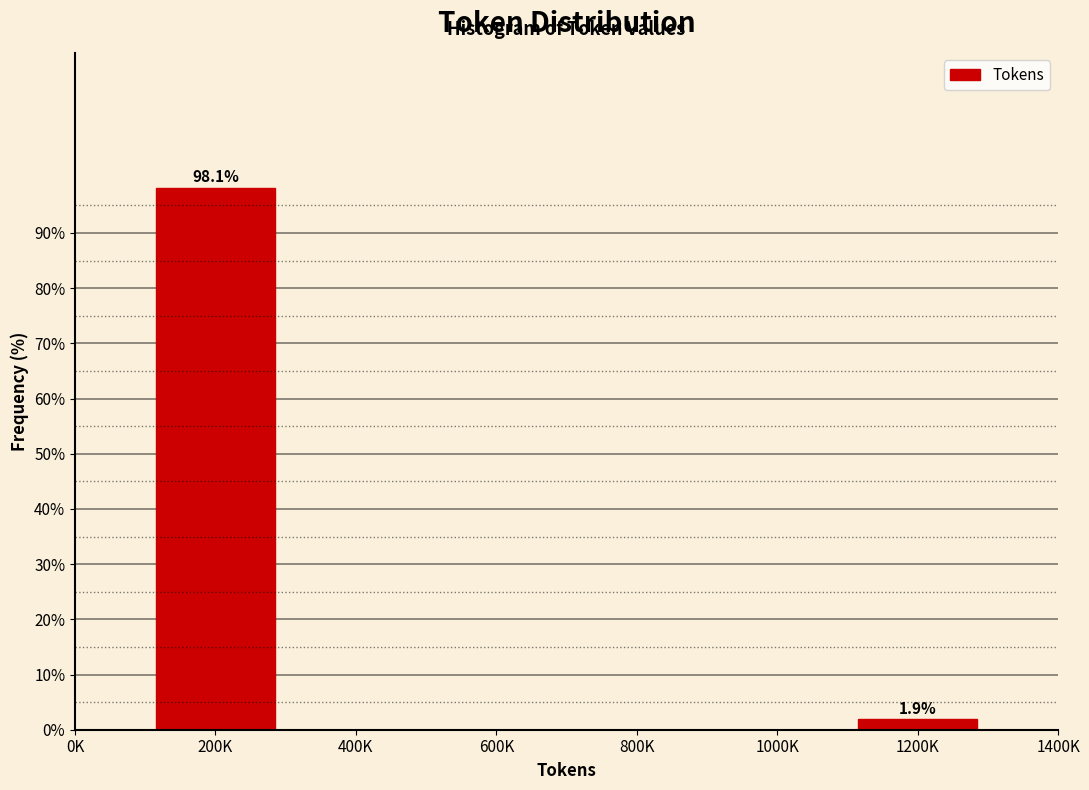

Reading right to left, what are all the values shown in this chart?

1200K=1.9	1000K=0.0	800K=0.0	600K=0.0	400K=0.0	200K=98.1